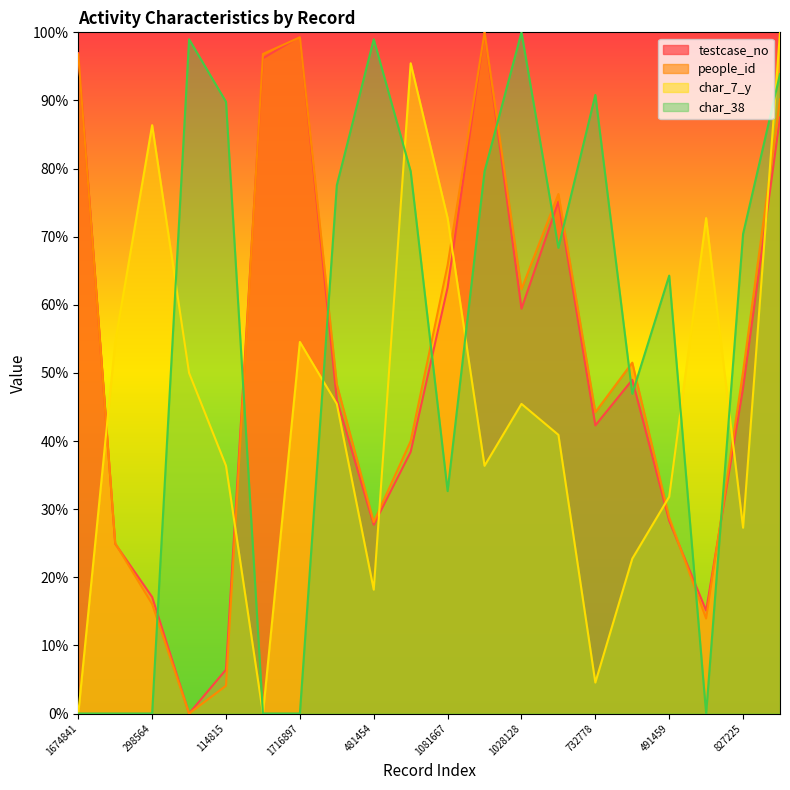

What value does the char_7_y series have at 298564?

86.4